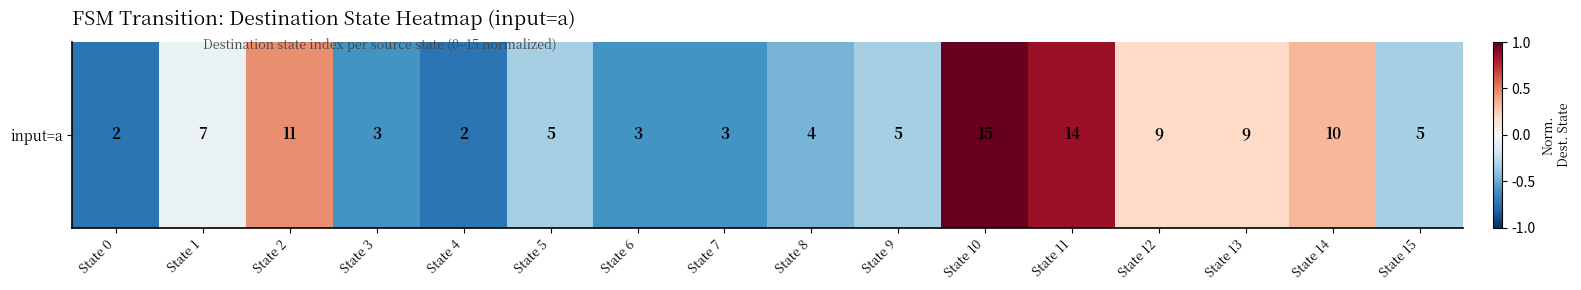

How many values are below 0?

10